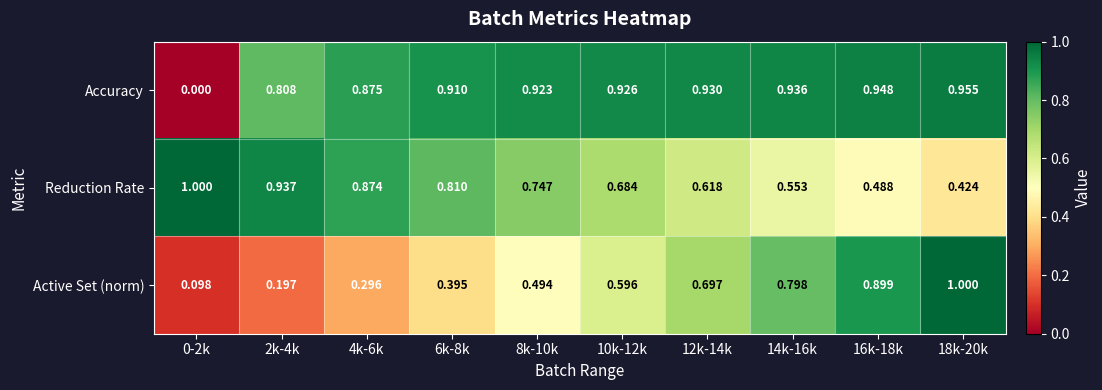

Rank the series at 18k-20k from lowest to highest value.

Reduction Rate, Accuracy, Active Set (norm)